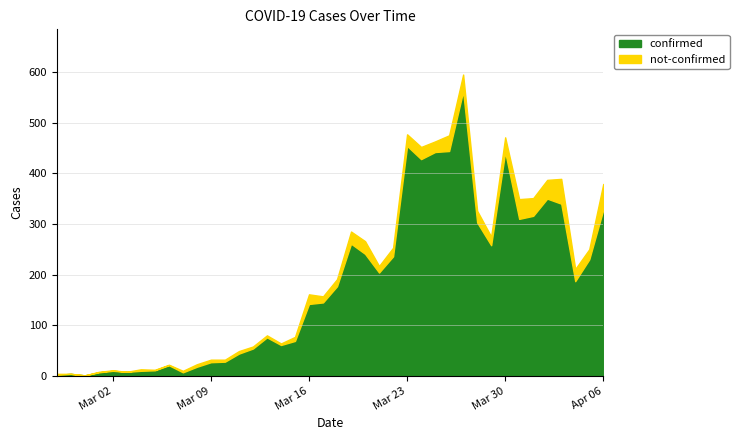

True or false: not-confirmed and confirmed cross at least once.

False